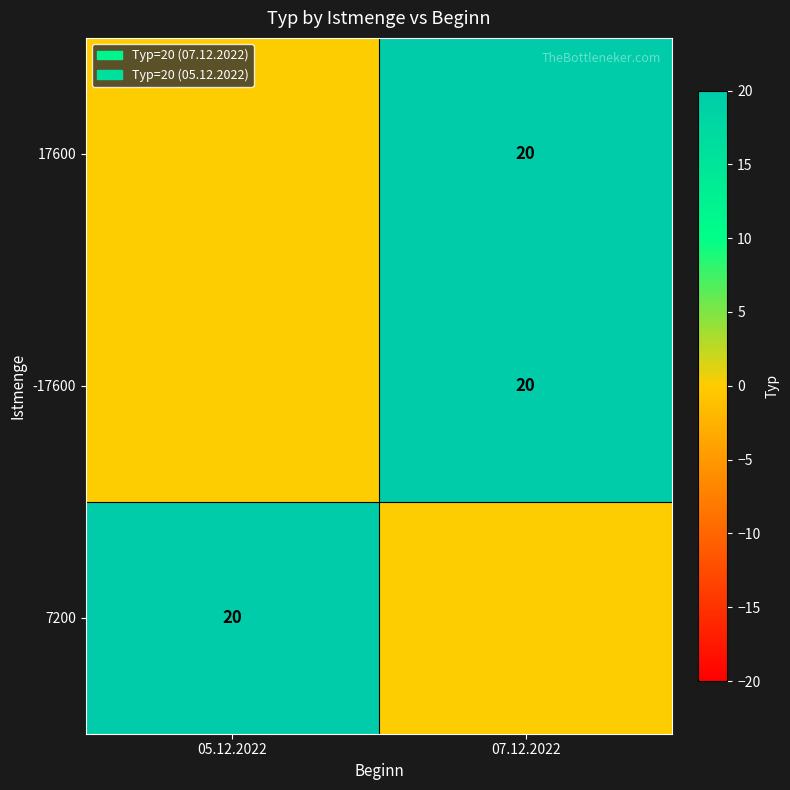

What is the total value across all series at 07.12.2022?

40